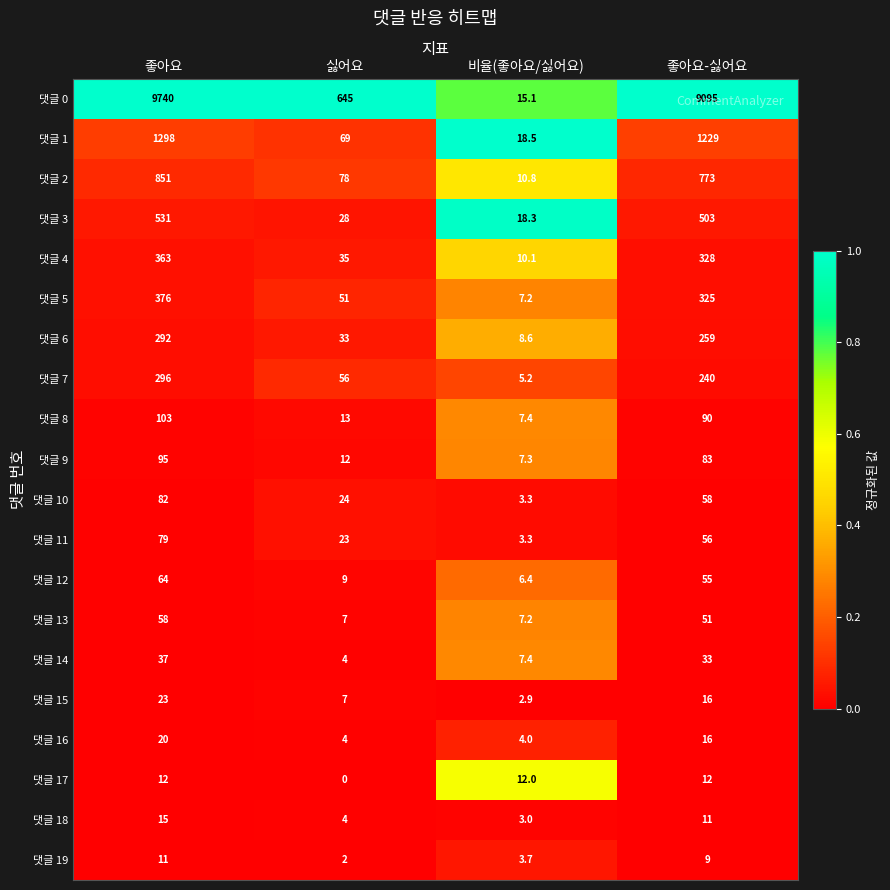

At which label is 댓글 0 closest to 4877?

좋아요-싫어요